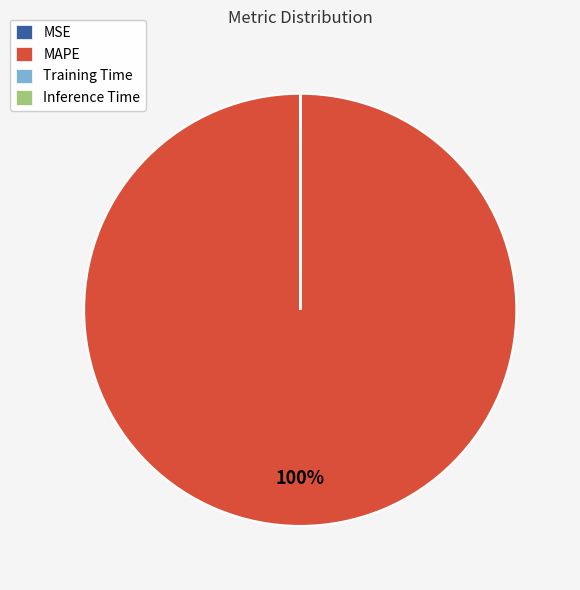

Is there a majority slice in this chart?

Yes